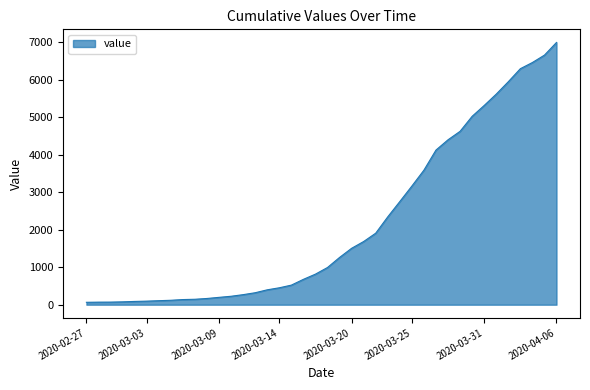

Does the chart have visible grid lines?

No